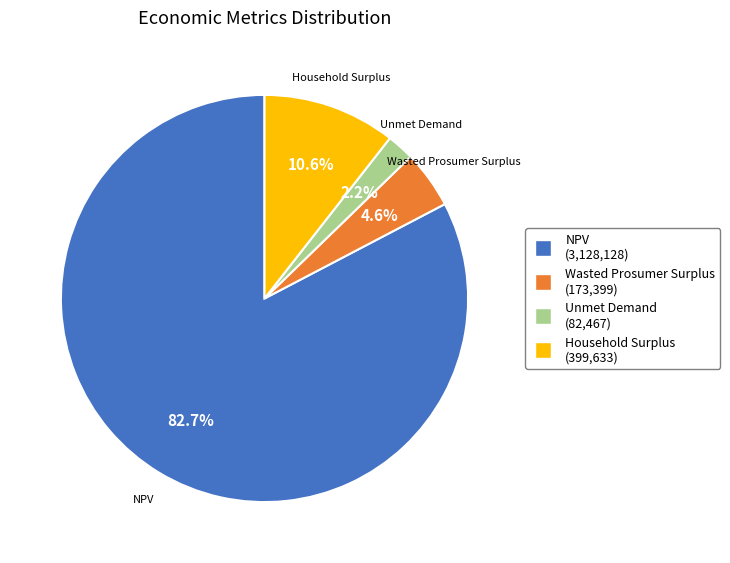

What percentage is NOT represented by Wasted Prosumer Surplus?

95.4%